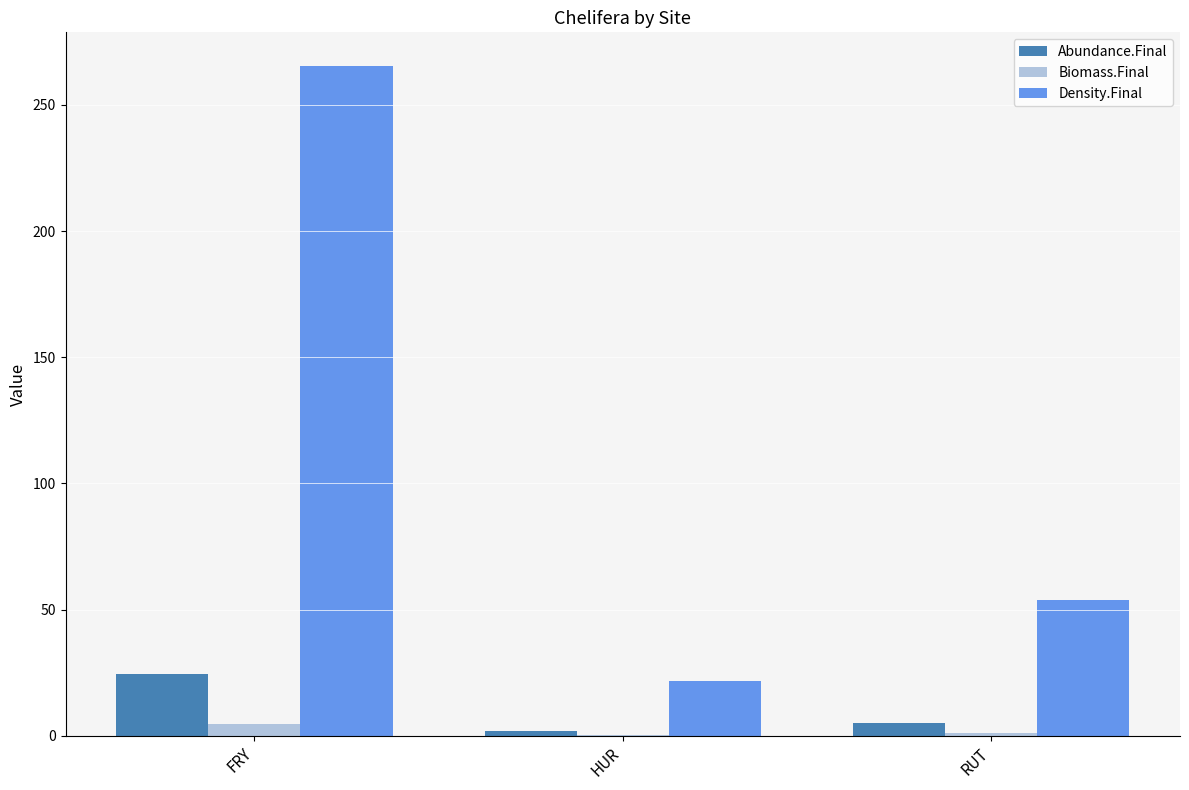

Is the value of Density.Final at FRY greater than the value of Abundance.Final at RUT?

Yes